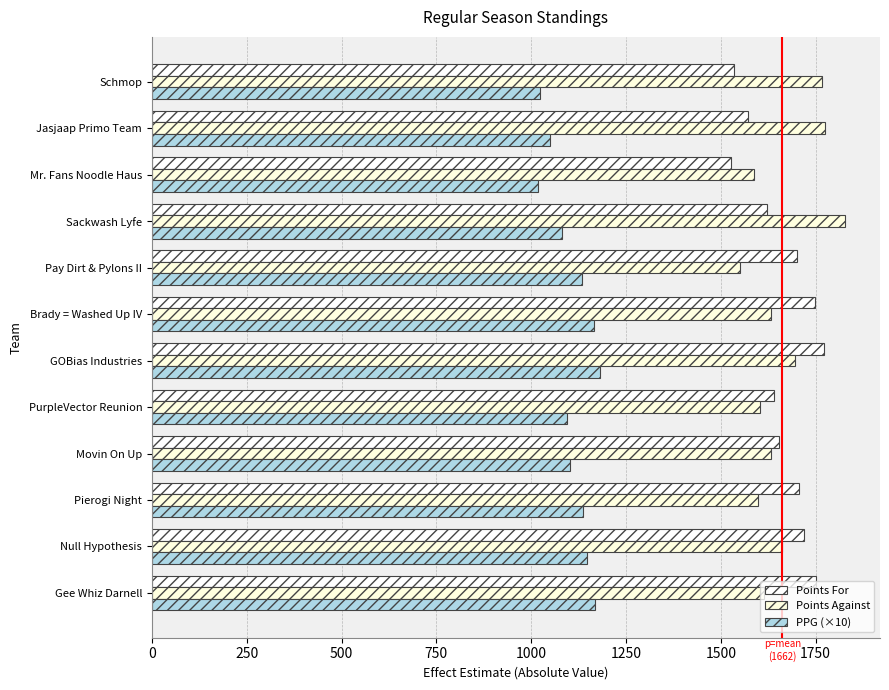

Which category has the lowest value in the Points Against series?

Pay Dirt & Pylons II